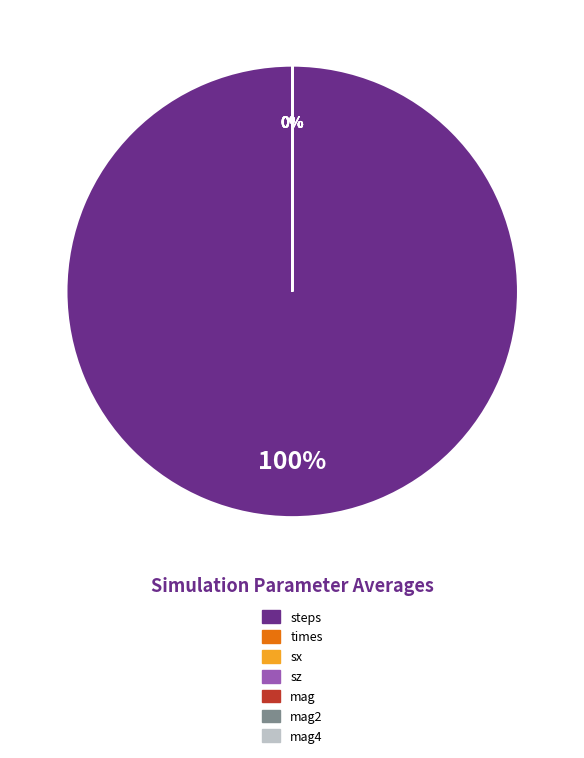

What is the smallest slice in the pie chart?

sz